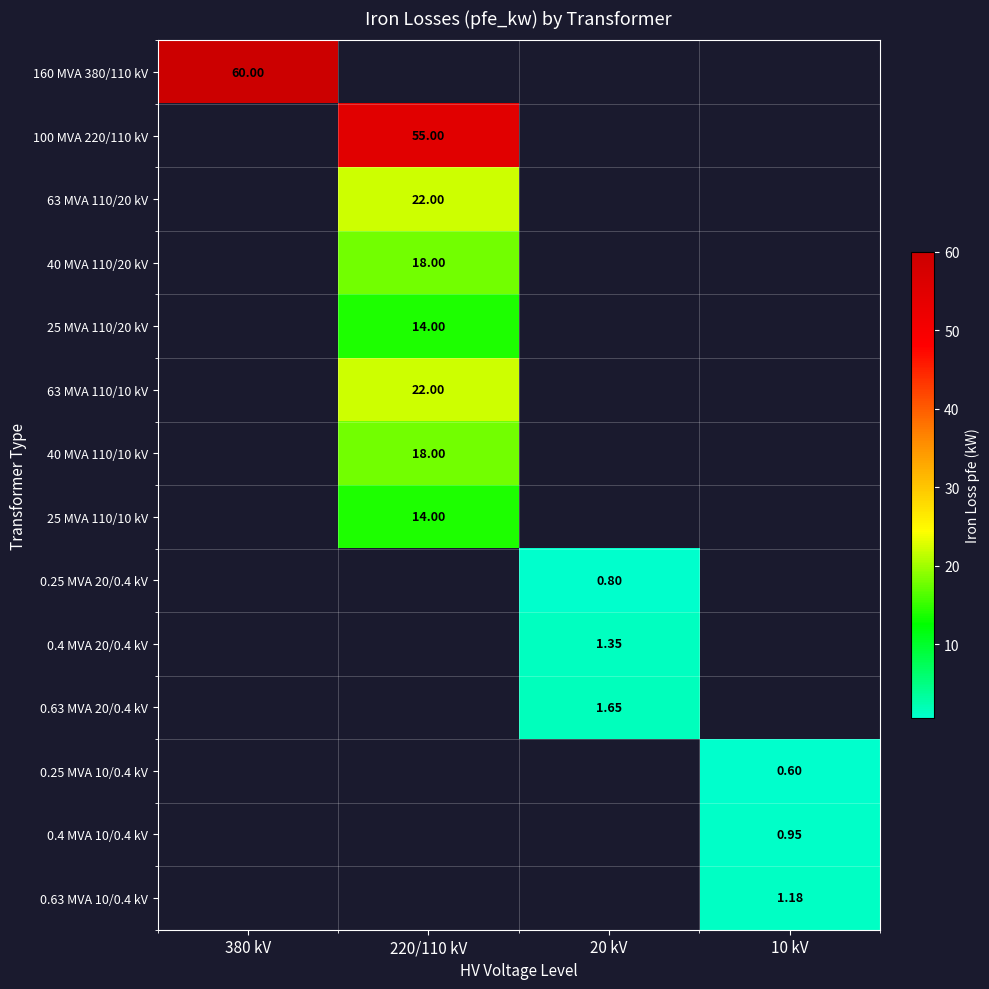

Where does the 0.4 MVA 20/0.4 kV series first go above 1?

20 kV